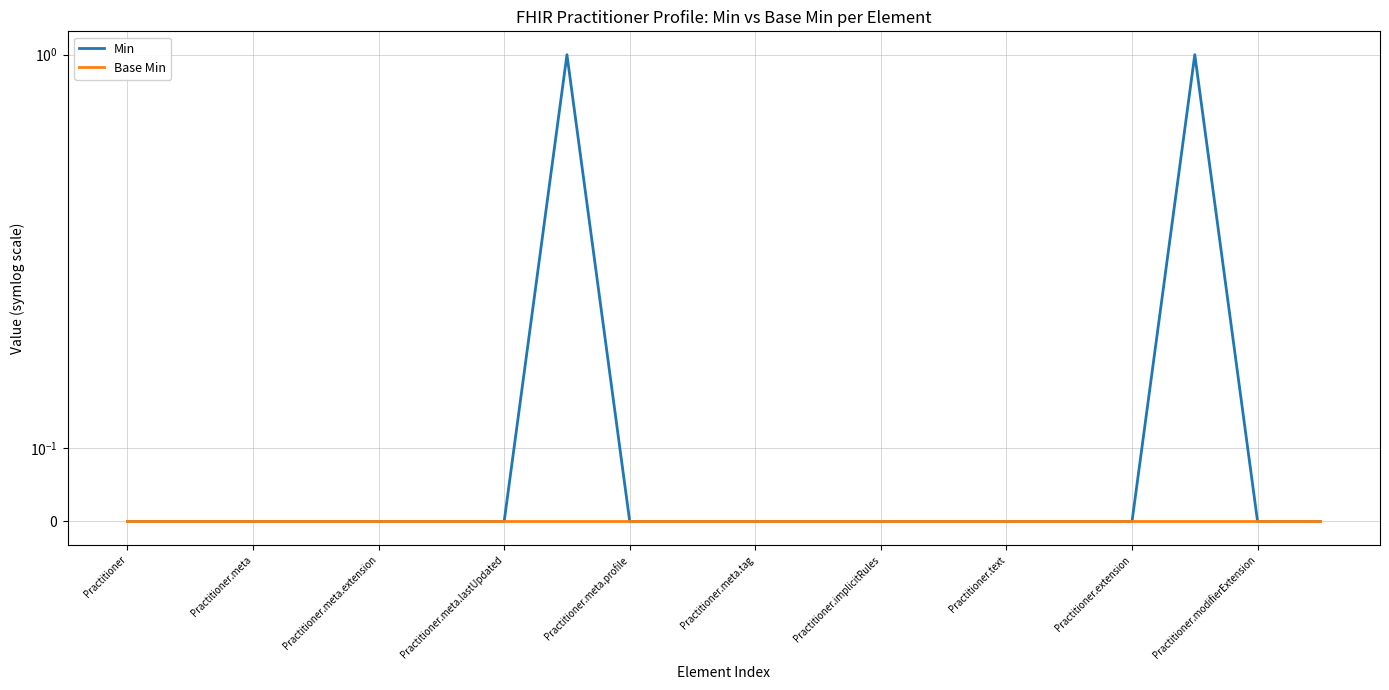

What is the label of the 7th point from the left?

Practitioner.meta.lastUpdated